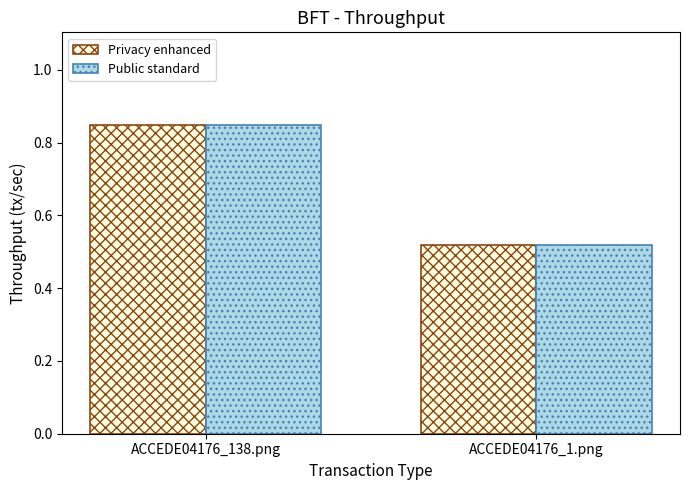

At which label is Privacy enhanced closest to 0?

ACCEDE04176_1.png